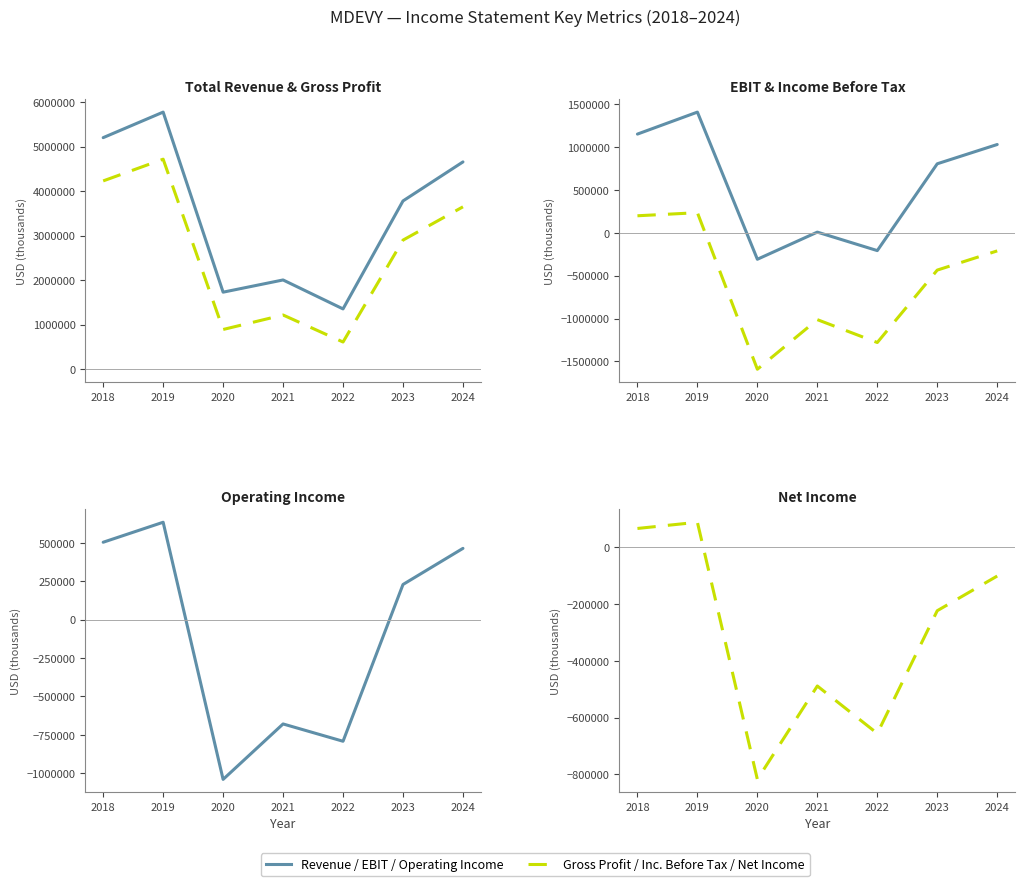

The Total Revenue series shows 7098900 at 2024. True or false?

False